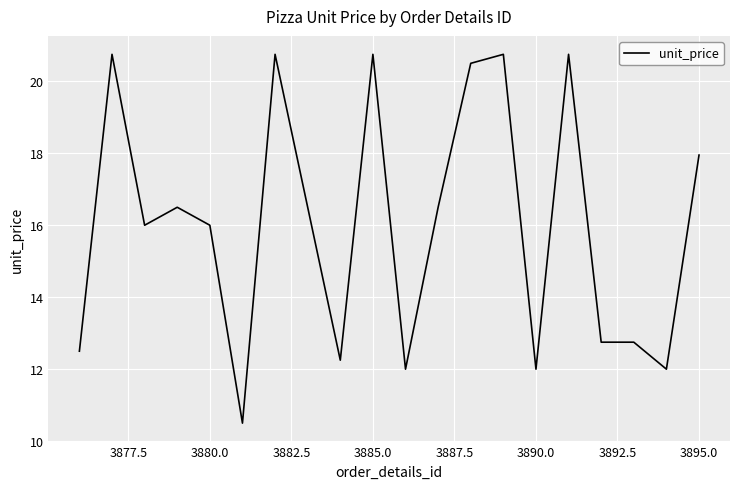

What is the minimum value shown in the chart?

10.5